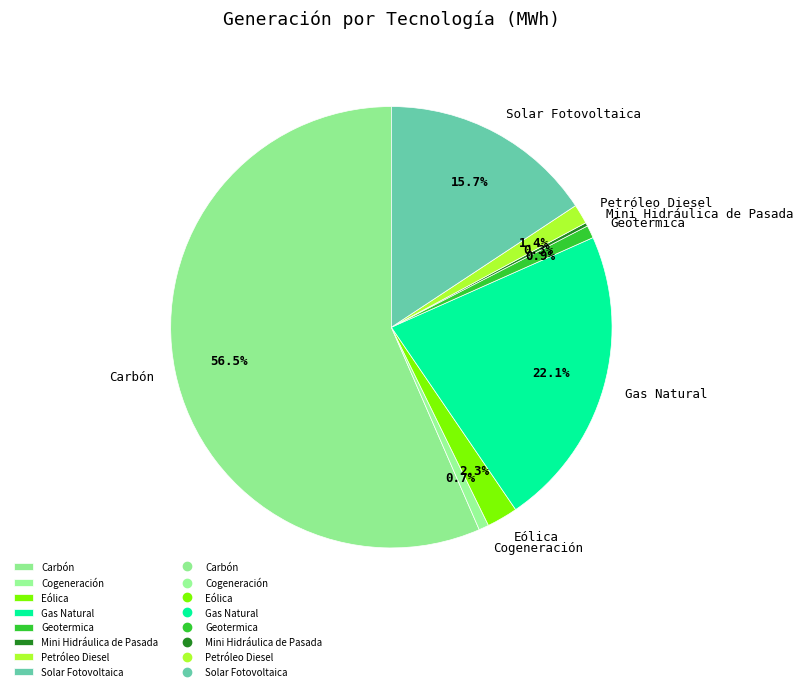

Which category has the biggest portion of the pie?

Carbón